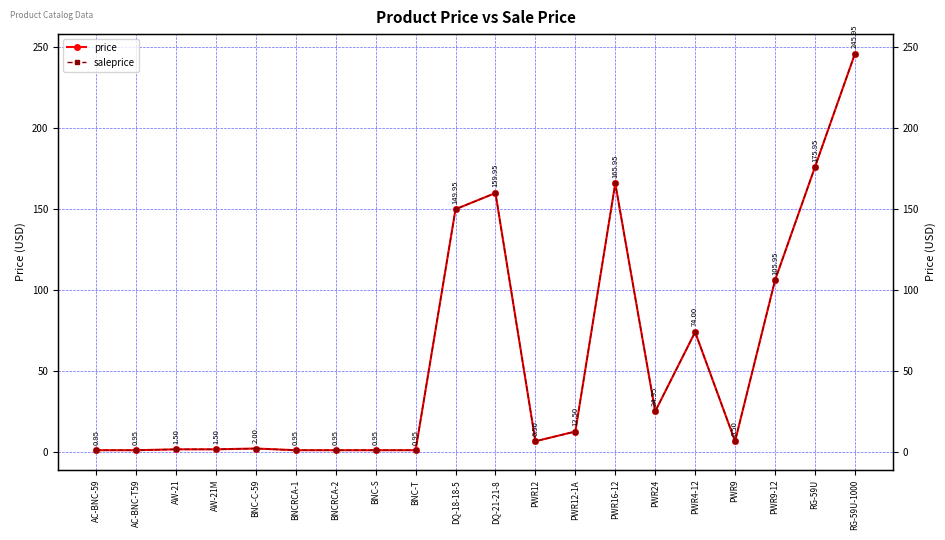

What is the value of the saleprice point at the 10th from the left?

149.9